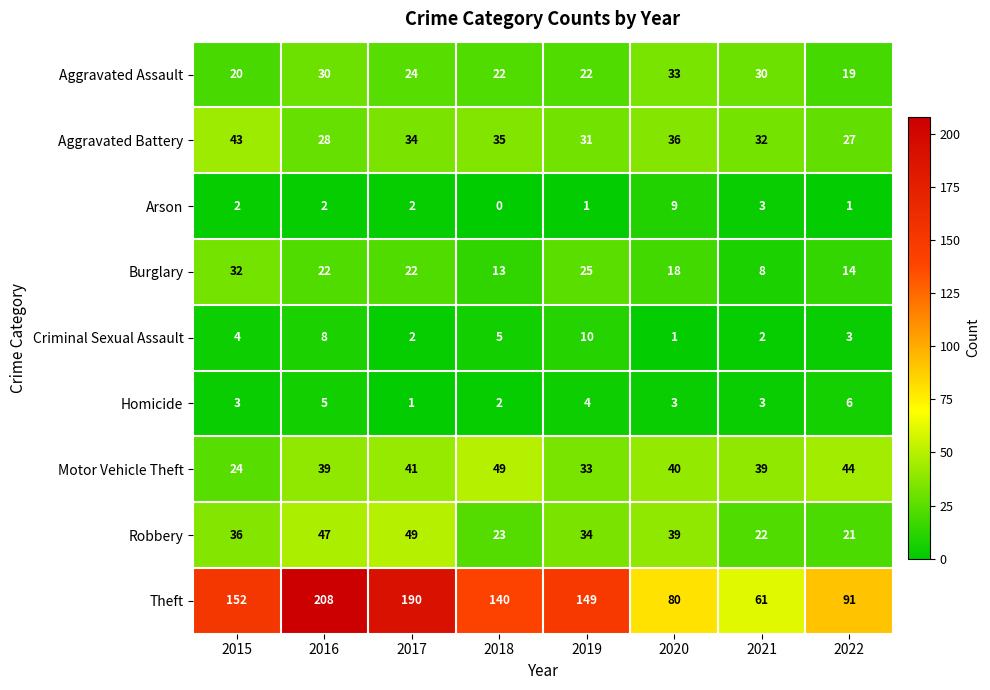

At which category does the chart reach its peak across all series?

2016